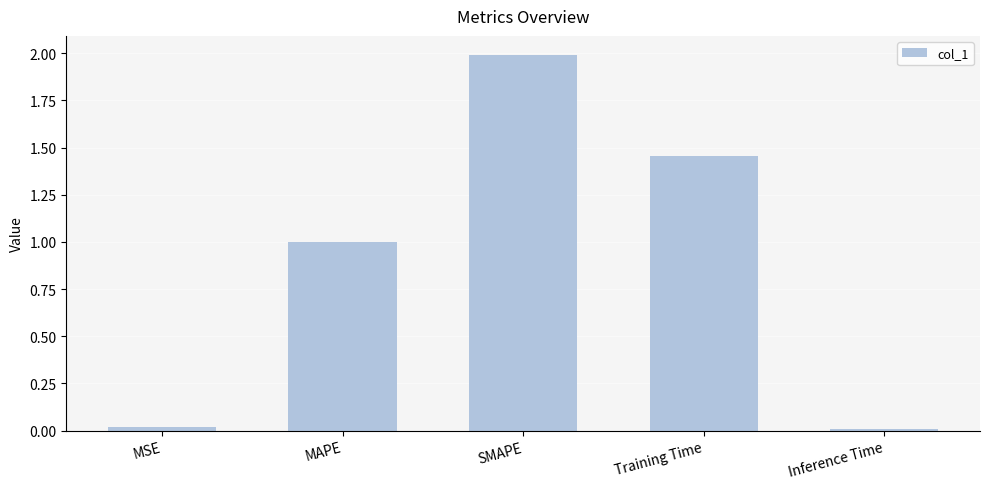

Is it true that the value at MAPE is 1.0?

True